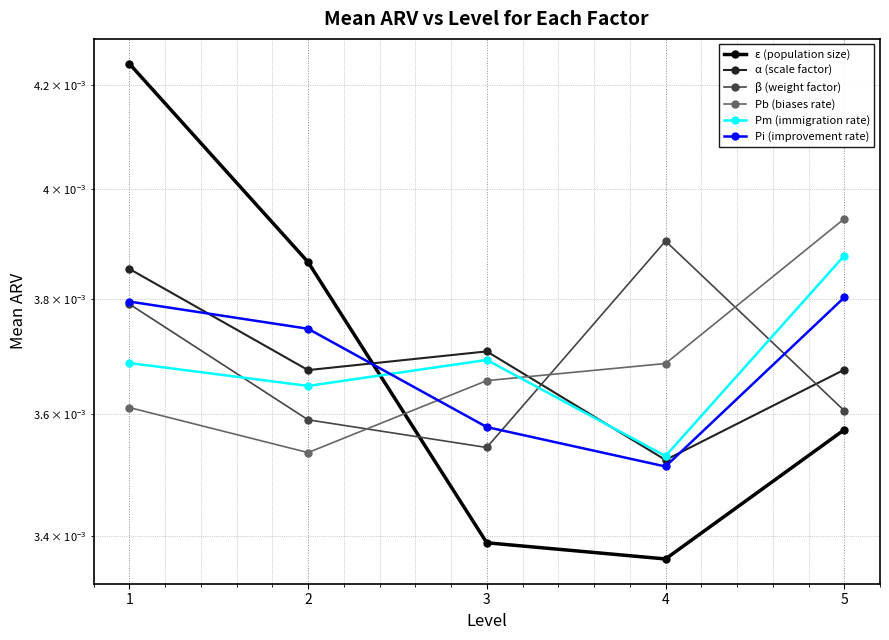

Rank the series at 3 from lowest to highest value.

ε (population size), β (weight factor), Pi (improvement rate), Рb (biases rate), Pm (immigration rate), α (scale factor)